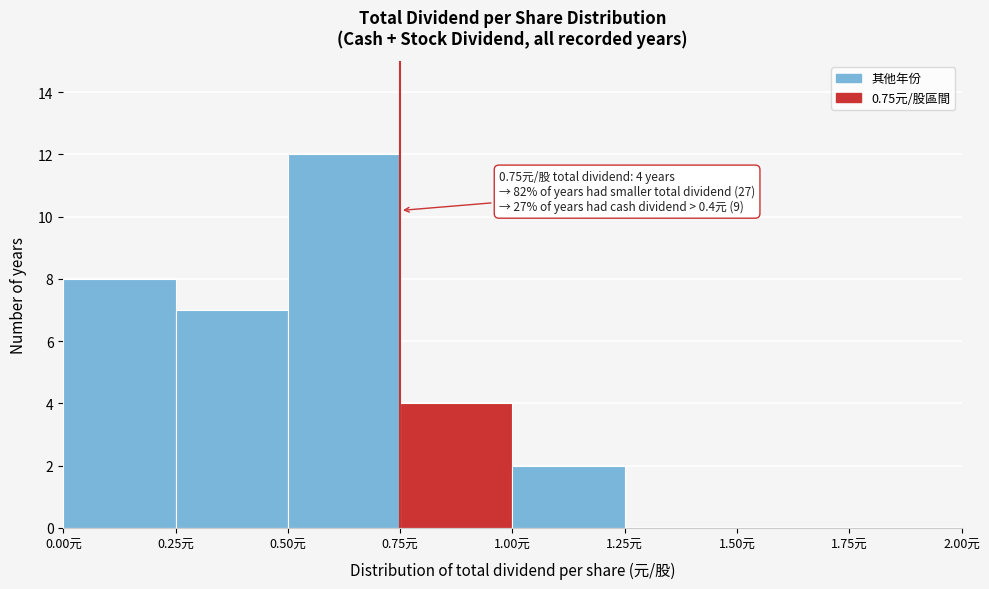

Over which range of the x-axis is the bar tallest?

0.50 to 0.75